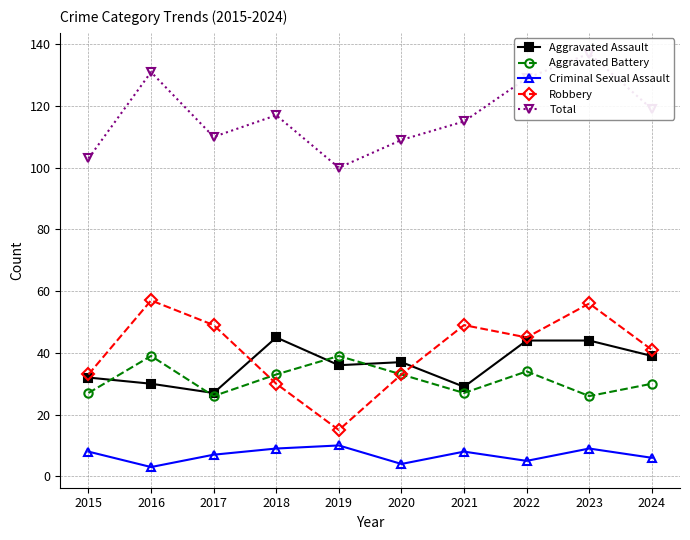

What is the spread (max minus min) of values at 2016?

128